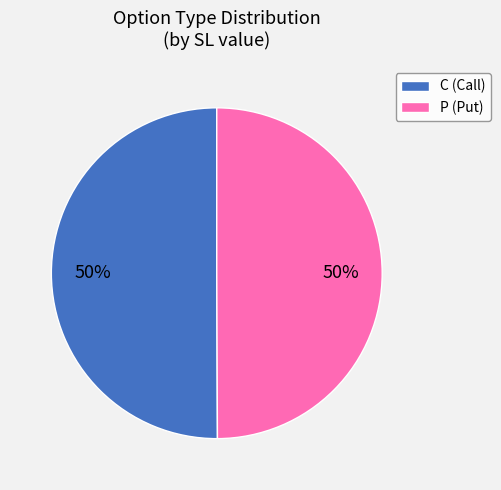

Approximately how many times larger is the value at C (Call) compared to P (Put)?

1.0